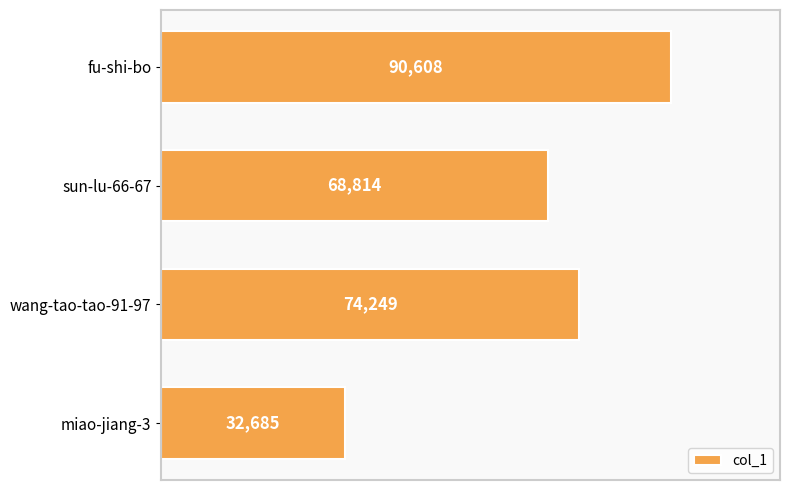

What position from the top is fu-shi-bo?

1